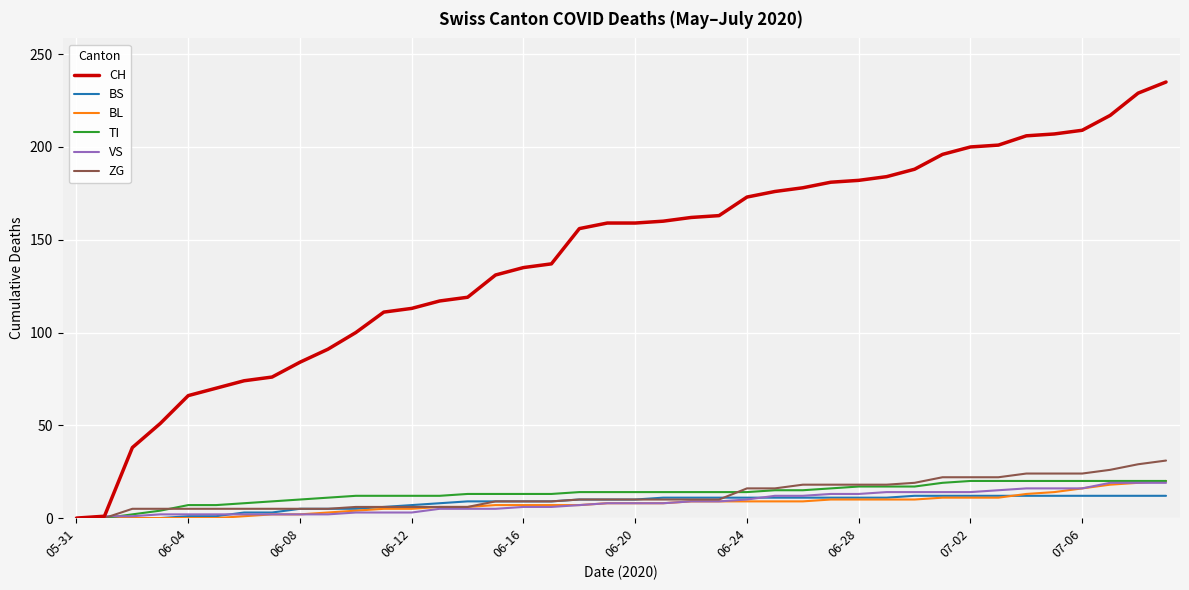

Which series has the largest total across all categories?

CH